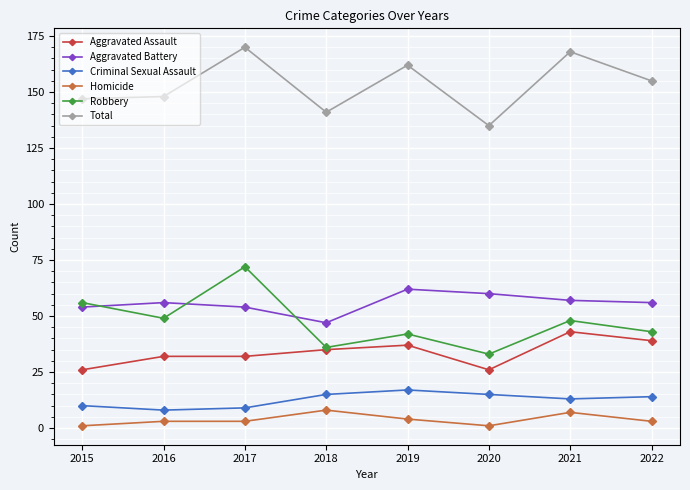

True or false: Total has more than 0 interior local peaks.

True